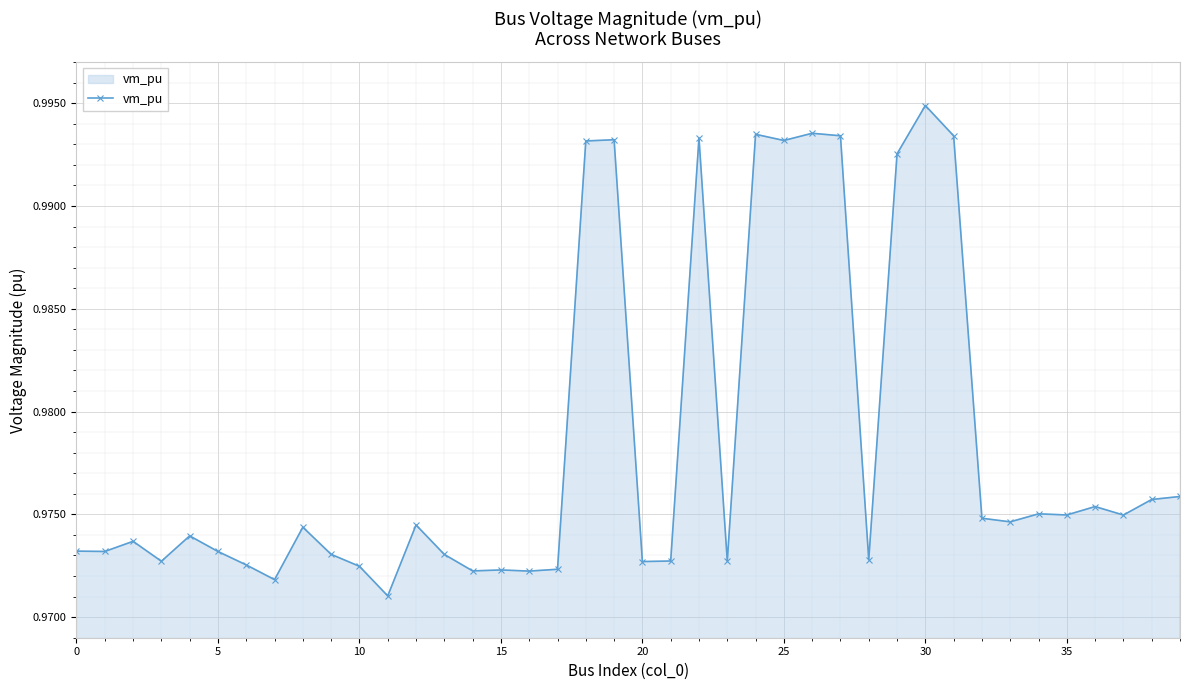

True or false: the data has more than 0 interior local peaks.

True